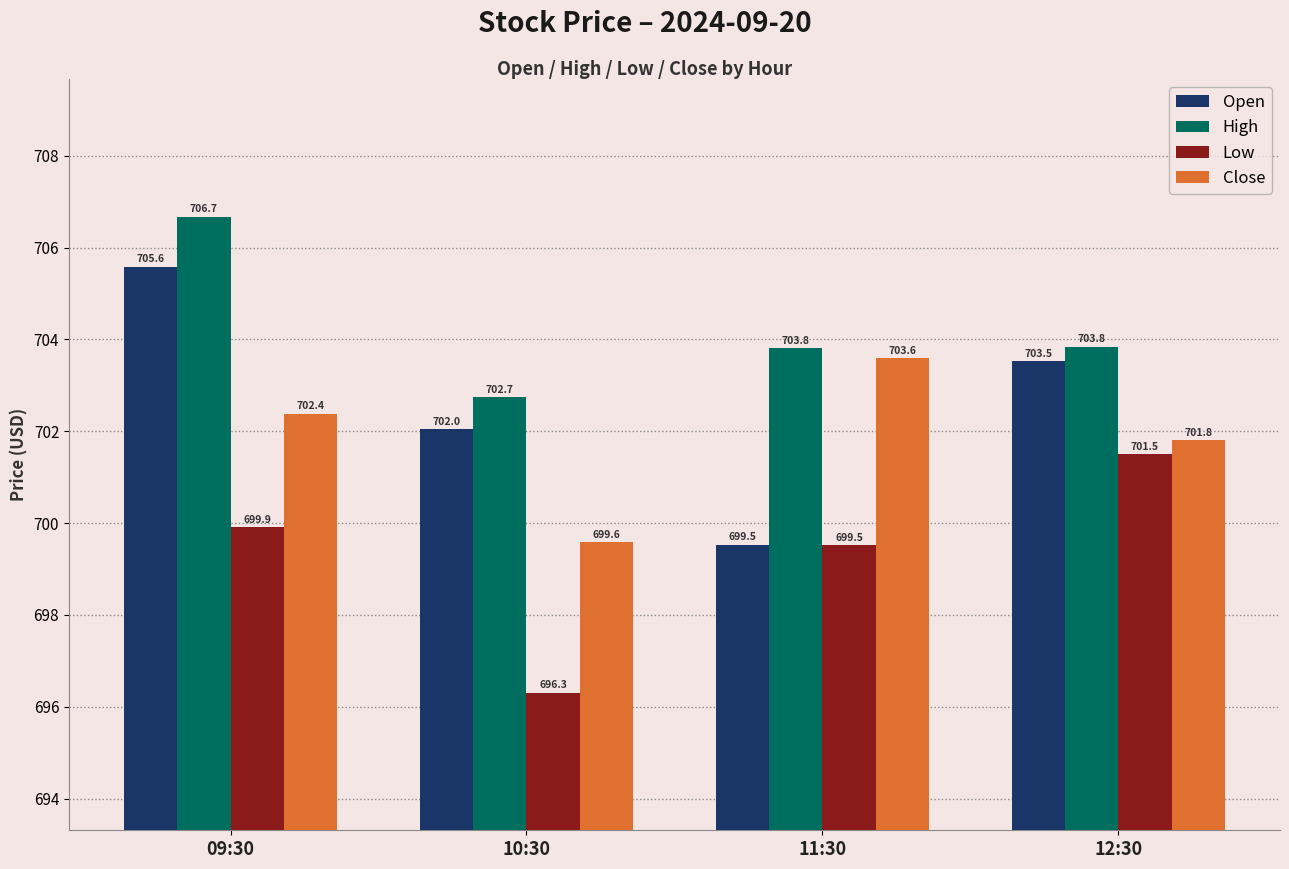

Where is Low nearest to the value 698?

11:30